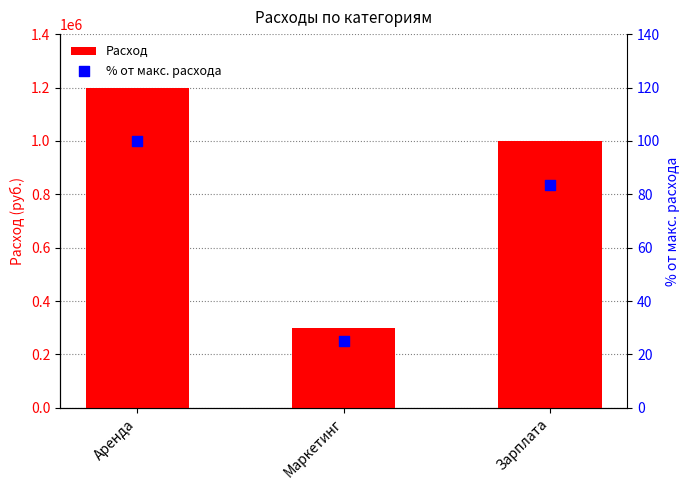

What are all the series names shown in the legend?

Расход, % от макс. расхода